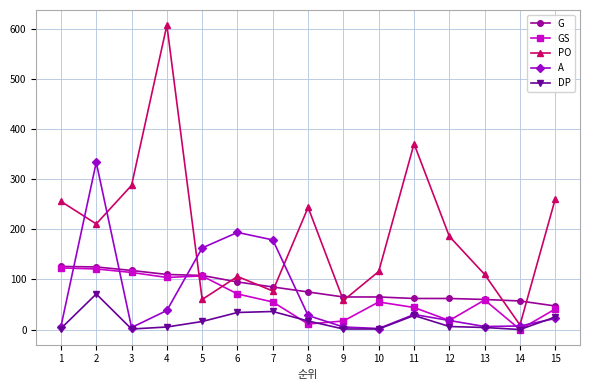

What is the highest value of the A series?

334